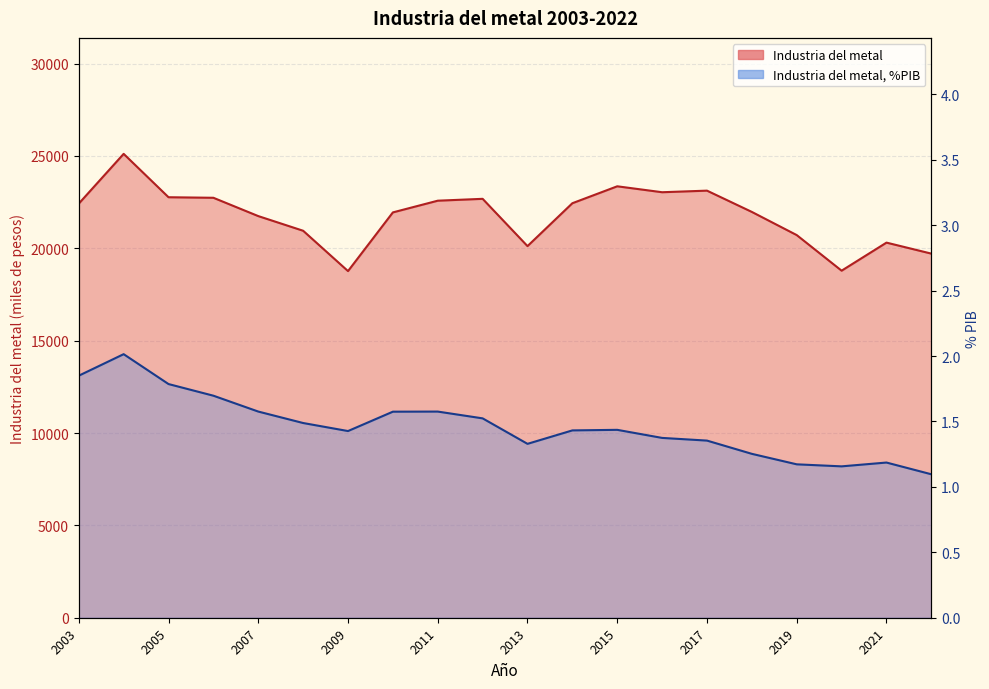

True or false: Industria del metal has a value of 12693.6 at 2005.

False